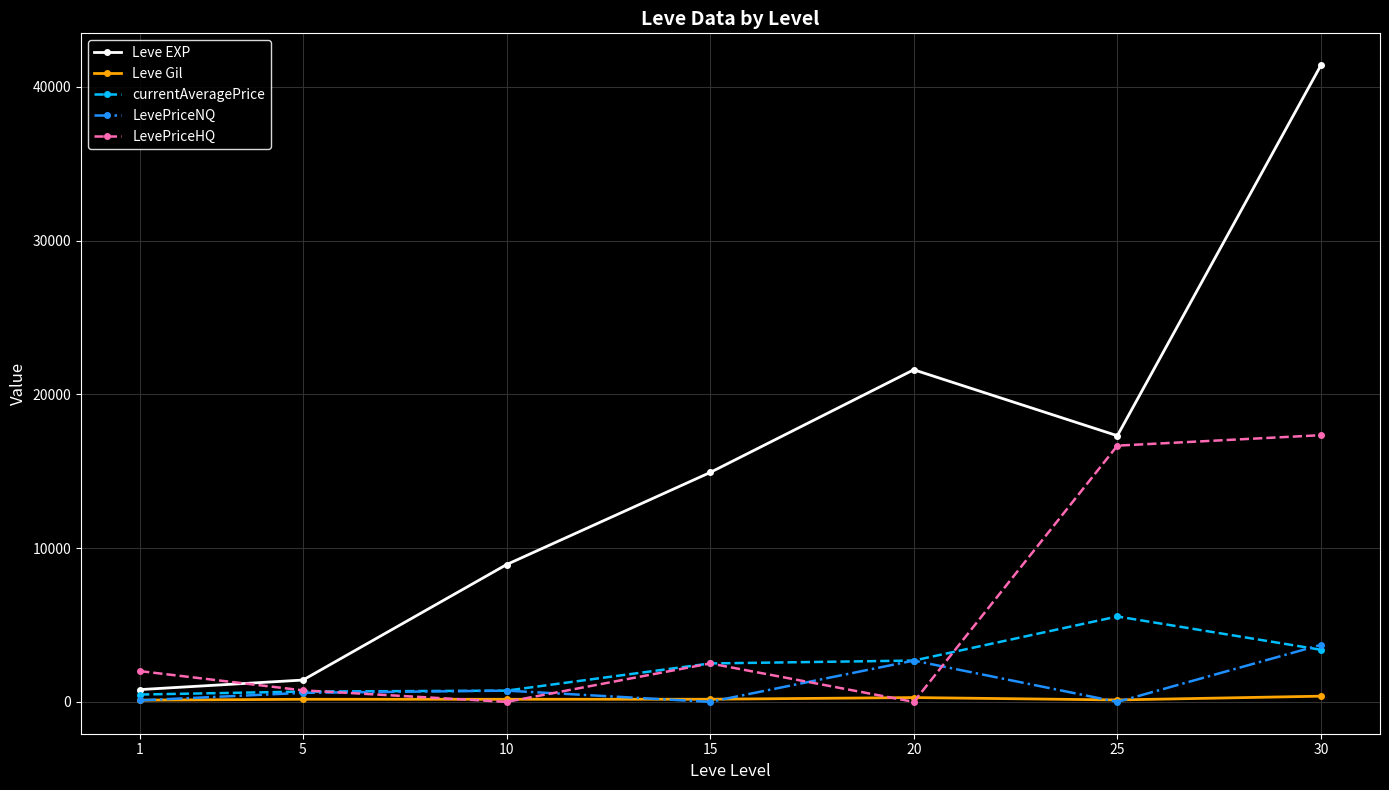

At how many categories does at least one series exceed 32072?

1